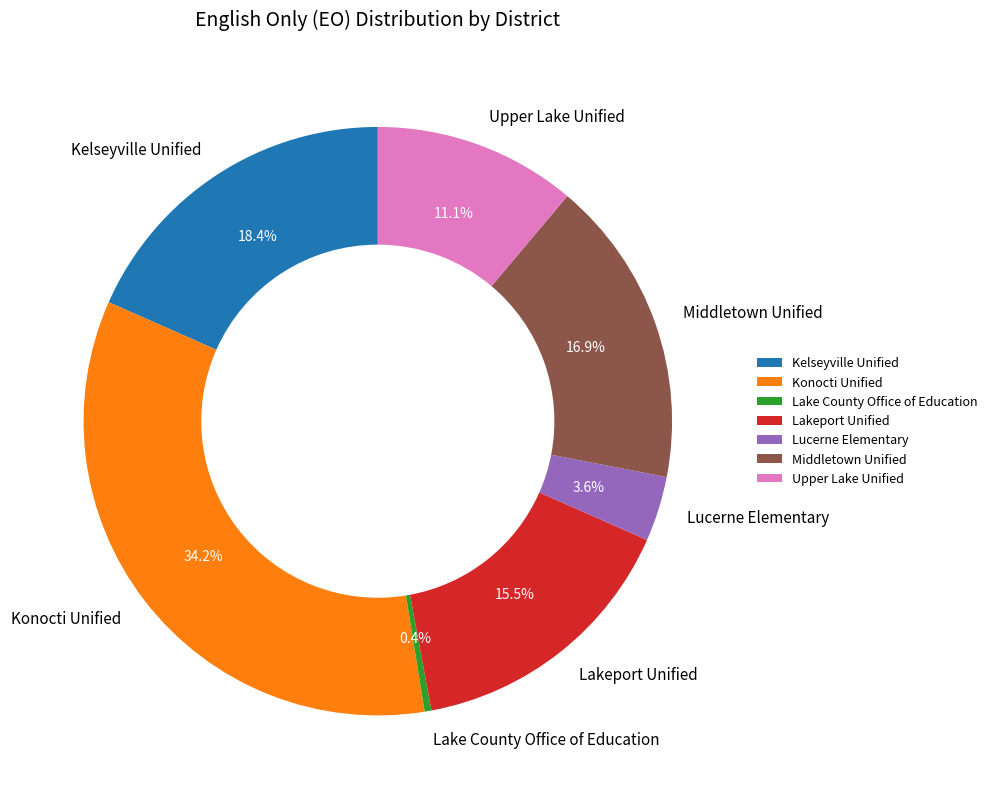

Rank the categories by value from highest to lowest.

Konocti Unified, Kelseyville Unified, Middletown Unified, Lakeport Unified, Upper Lake Unified, Lucerne Elementary, Lake County Office of Education